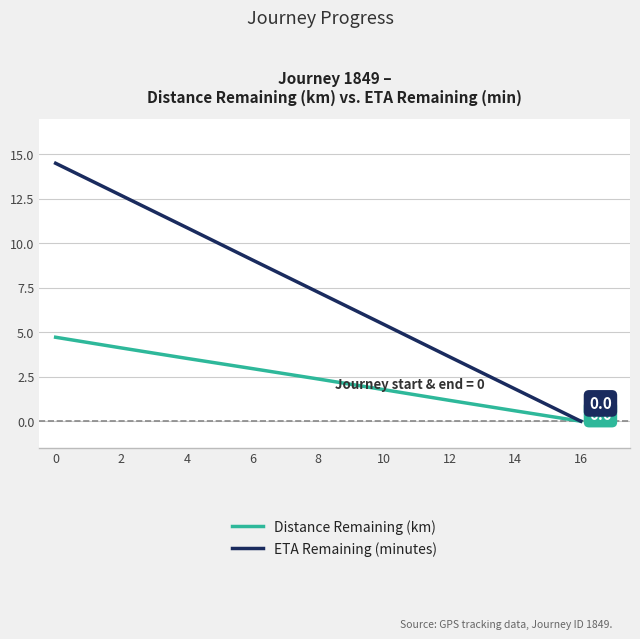

The value of Distance Remaining (km) at 14 is 0.6. True or false?

True